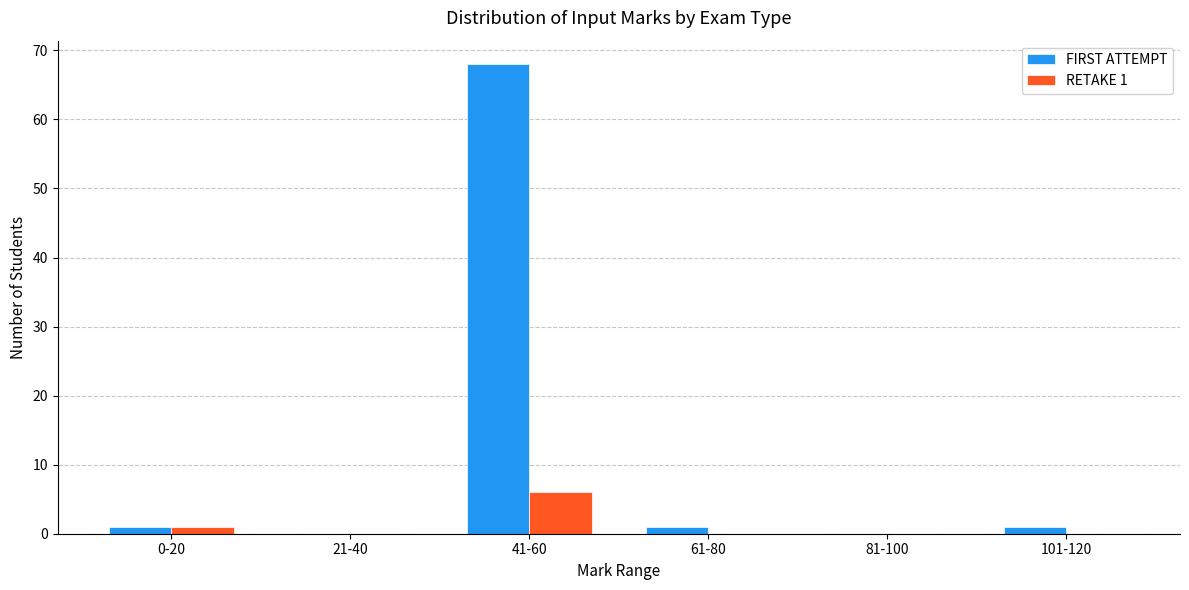

The value of FIRST ATTEMPT at 41-60 is 68. True or false?

True